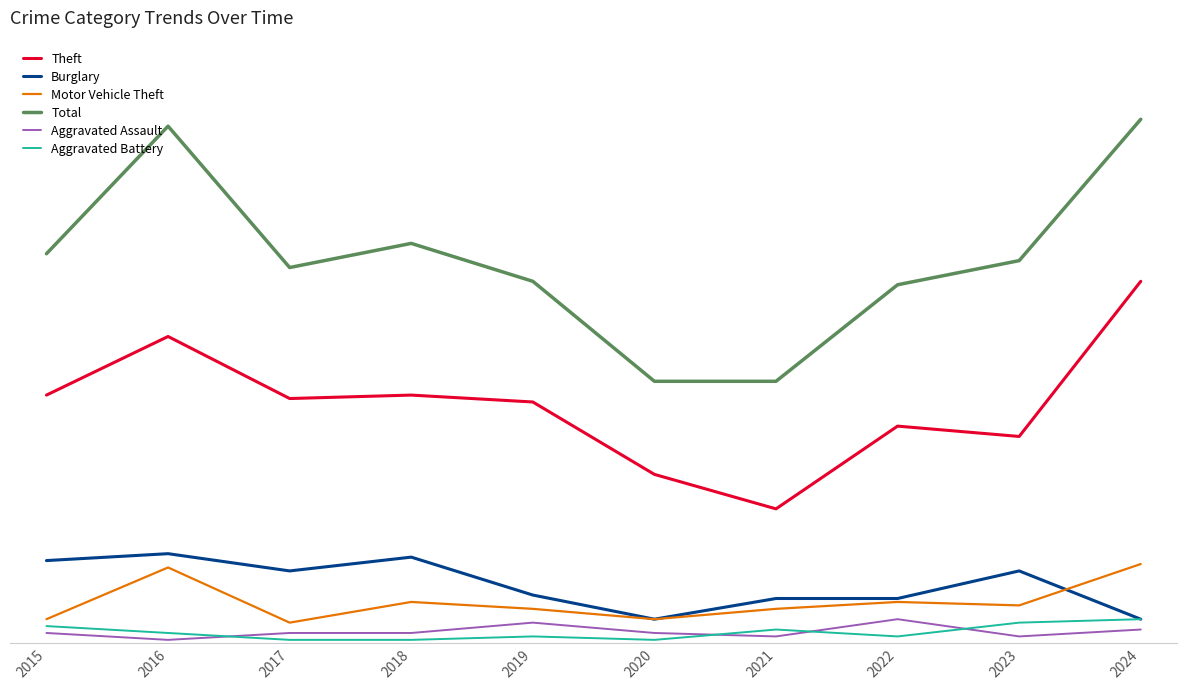

True or false: Motor Vehicle Theft has more than 1 points higher than both neighbors.

True